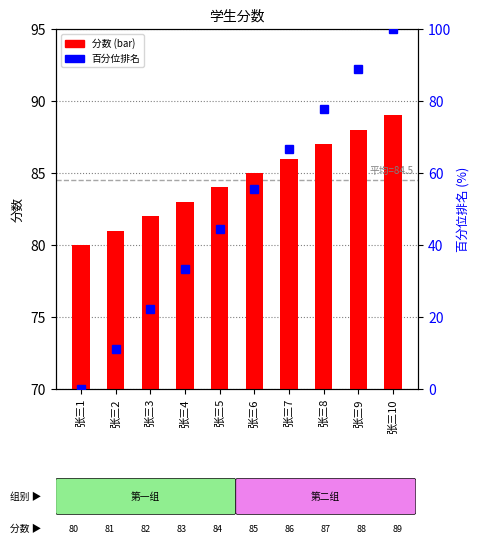

Rank the series by their maximum value, from highest to lowest.

百分位排名, 分数